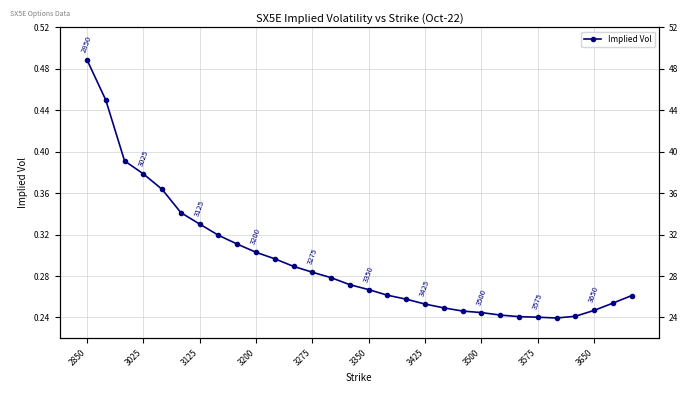

How many Implied Vol values are between 0 and 1?

30